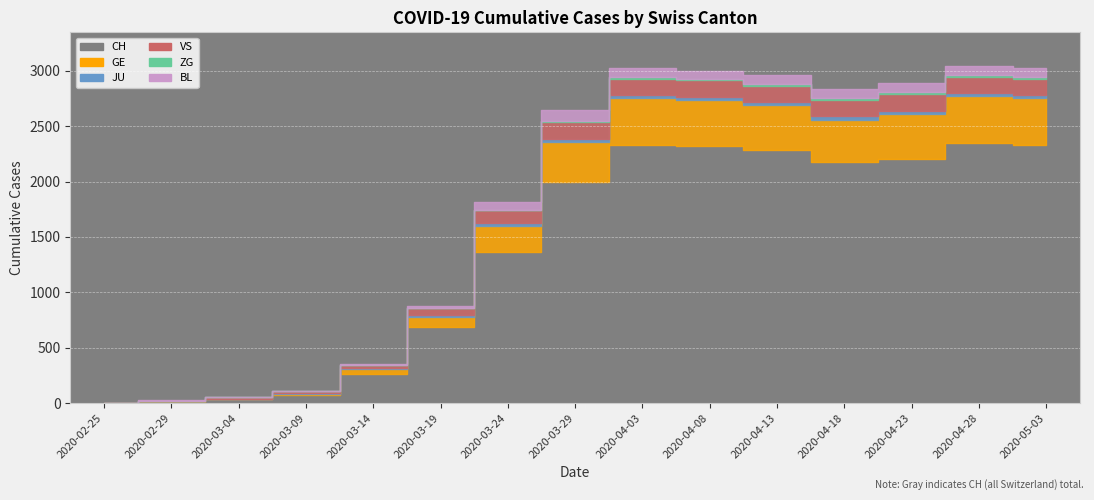

True or false: ZG and VS intersect in this chart.

False